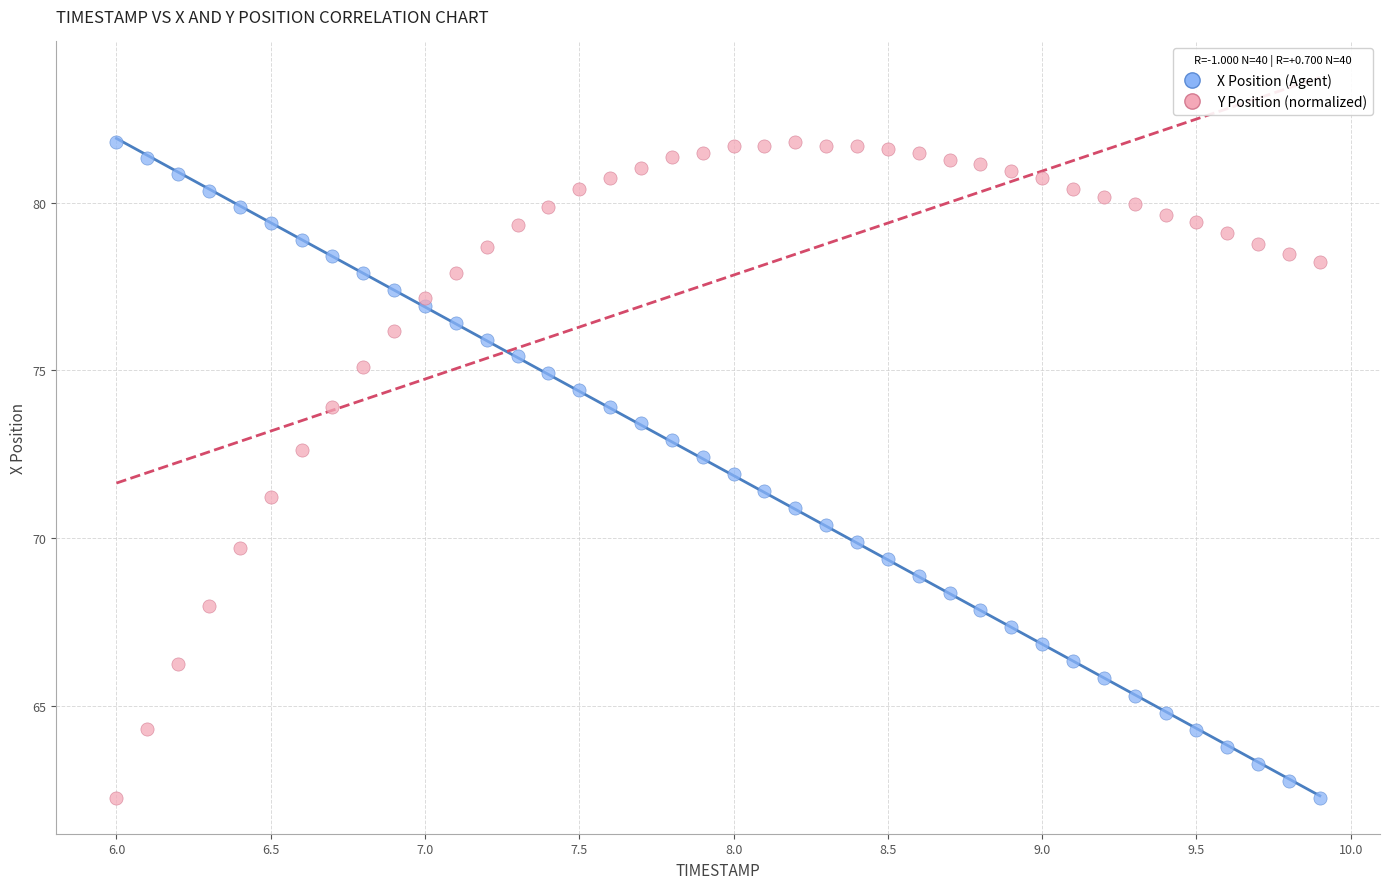

Across all data points, what is the range of X values (max minus min)?

3.9